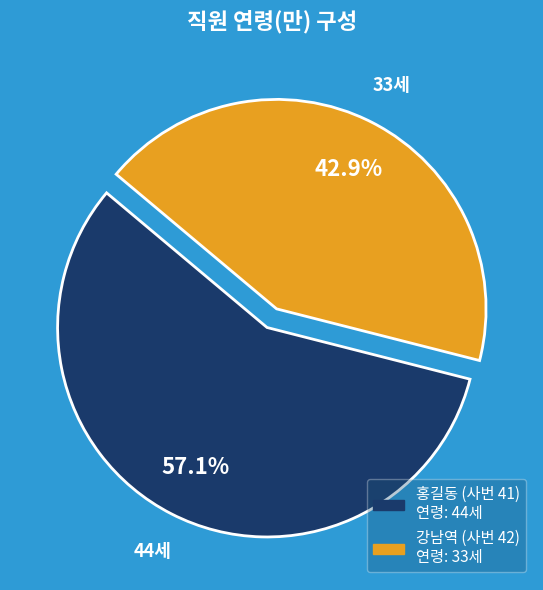

What is the largest slice in the pie chart?

홍길동 (사번 41)